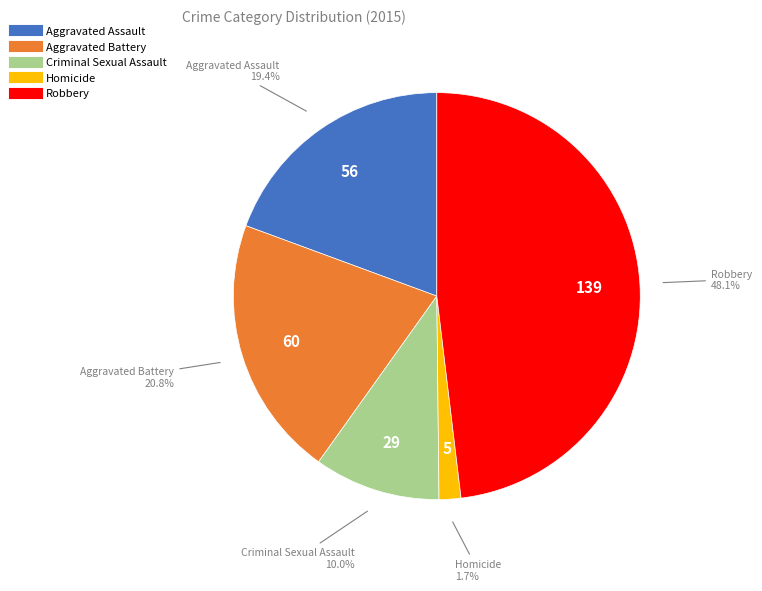

Is there any slice that represents more than half of the pie?

No